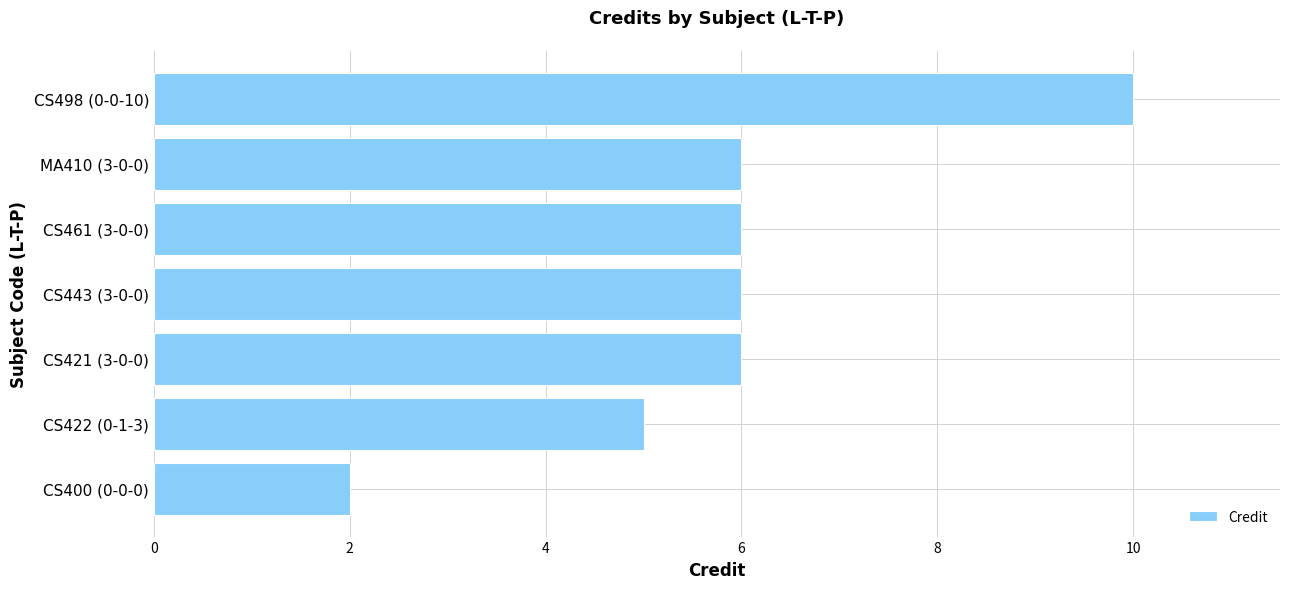

Reading bottom to top, list all the values displayed in this chart.

CS400 (0-0-0)=2	CS422 (0-1-3)=5	CS421 (3-0-0)=6	CS443 (3-0-0)=6	CS461 (3-0-0)=6	MA410 (3-0-0)=6	CS498 (0-0-10)=10